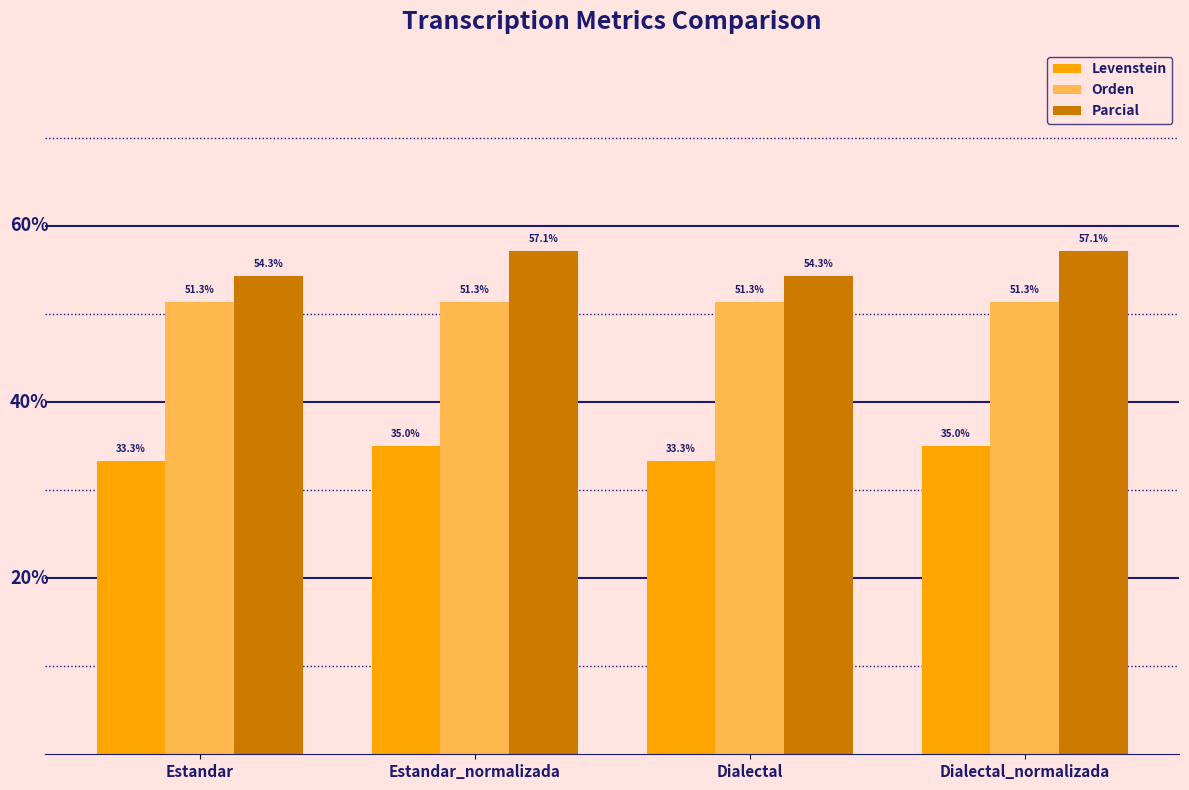

List the series in order of their overall mean, lowest first.

Levenstein, Orden, Parcial